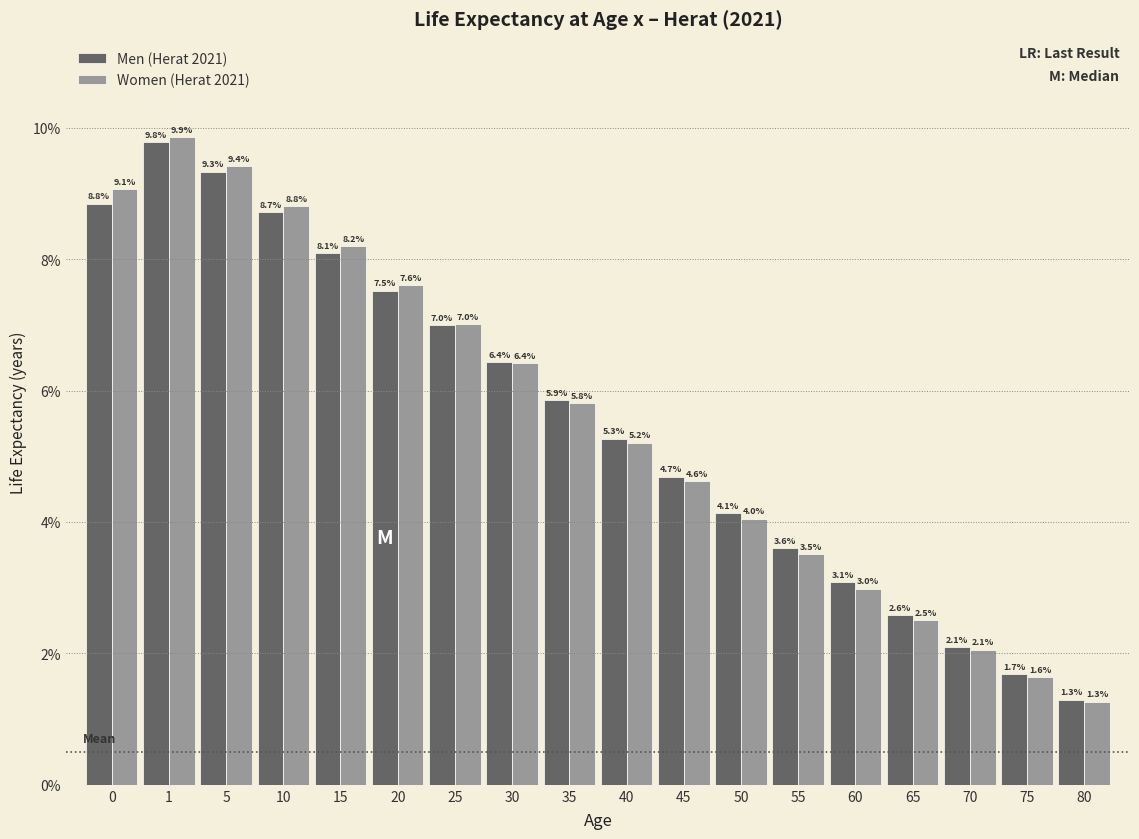

Reading left to right, transcribe all the data shown in this chart.

Men (Herat 2021): 0=8.8	1=9.8	5=9.3	10=8.7	15=8.1	20=7.5	25=7.0	30=6.4	35=5.9	40=5.3	45=4.7	50=4.1	55=3.6	60=3.1	65=2.6	70=2.1	75=1.7	80=1.3
Women (Herat 2021): 0=9.1	1=9.9	5=9.4	10=8.8	15=8.2	20=7.6	25=7.0	30=6.4	35=5.8	40=5.2	45=4.6	50=4.0	55=3.5	60=3.0	65=2.5	70=2.1	75=1.6	80=1.3